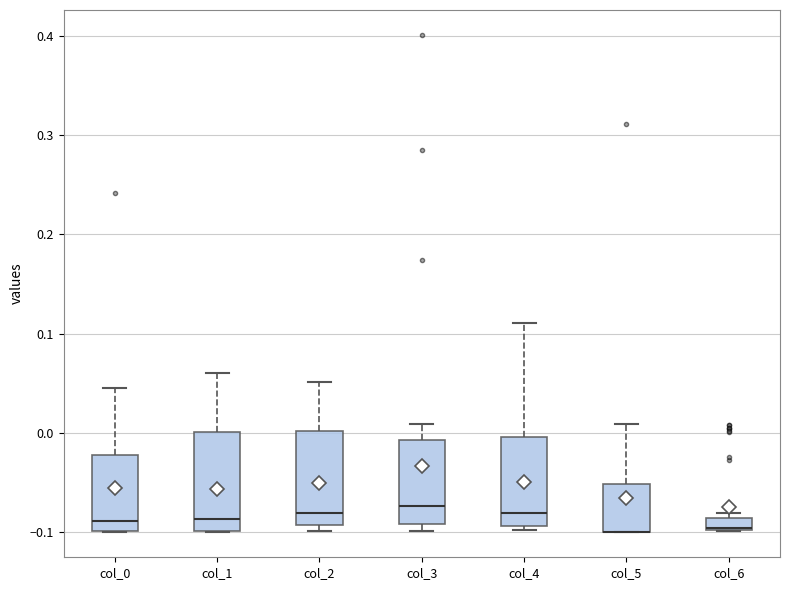

Where does the median line of the box for col_0 sit on the y-axis? The values are not printed on the chart, so give them approximately, as read against the axis.

-0.09